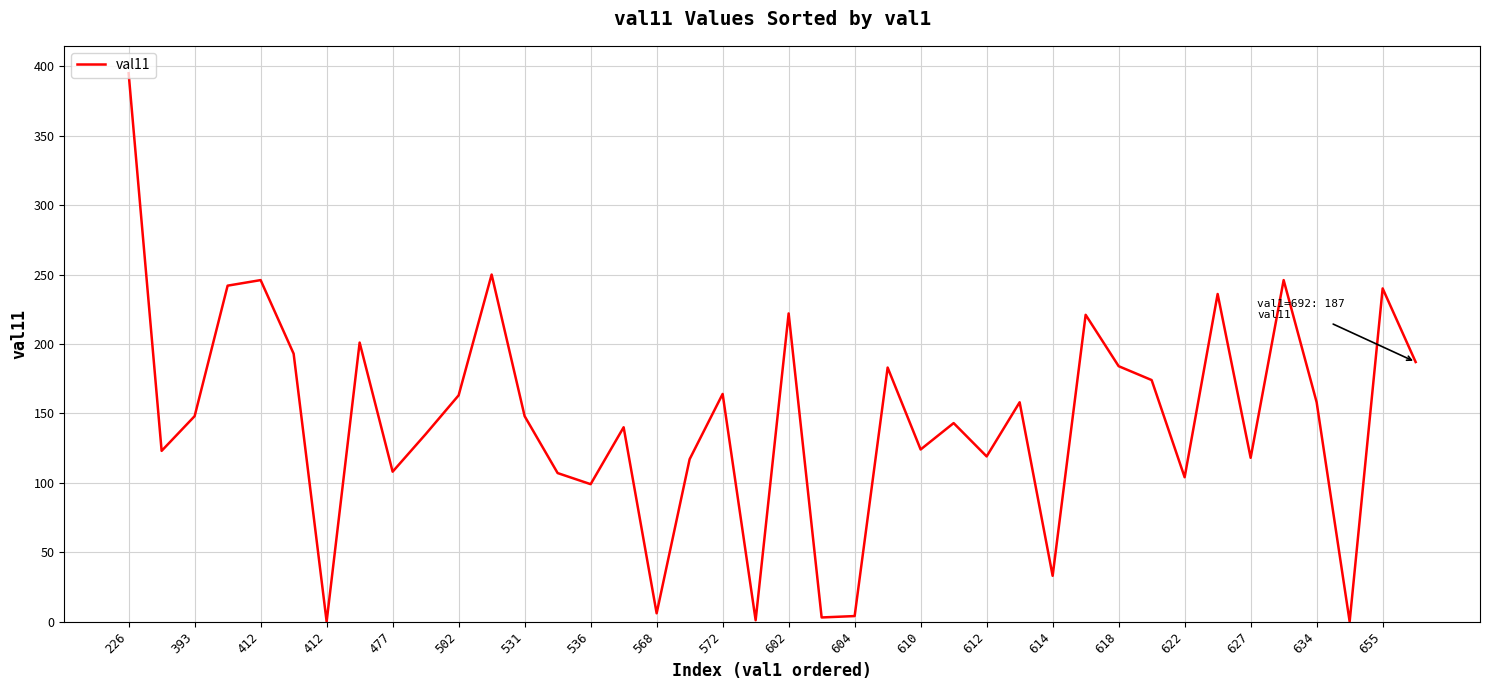

What is the greatest value displayed?

395